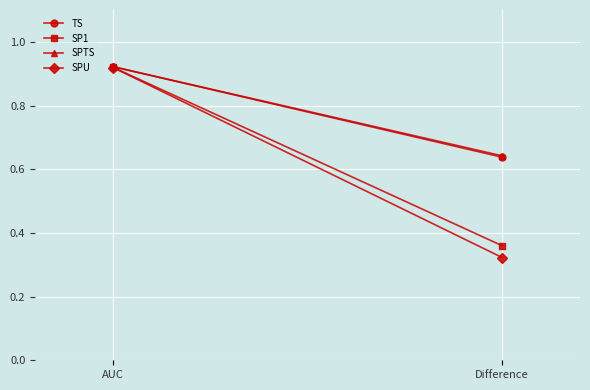

Reading left to right, transcribe all the data shown in this chart.

TS: 0.9	0.6
SP1: 0.9	0.4
SPTS: 0.9	0.6
SPU: 0.9	0.3